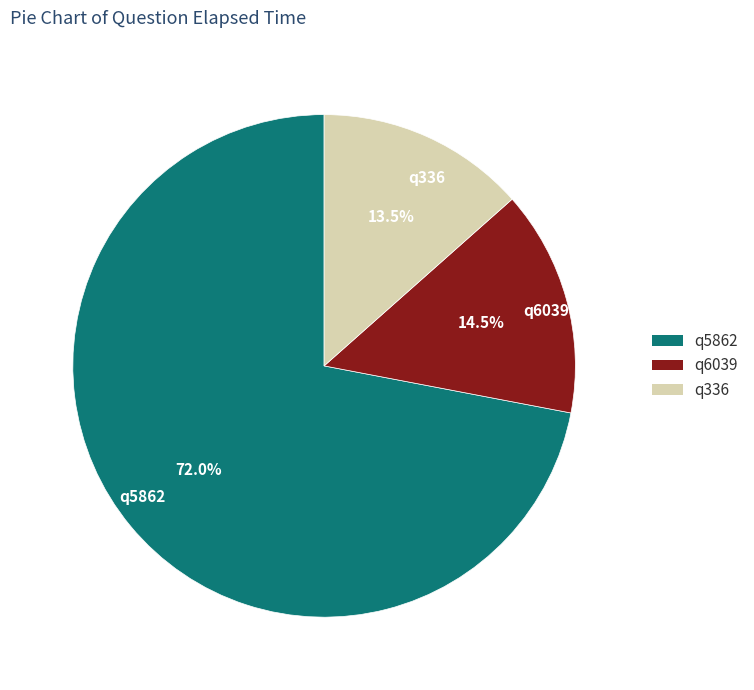

Between q336 and q6039, which is larger?

q6039